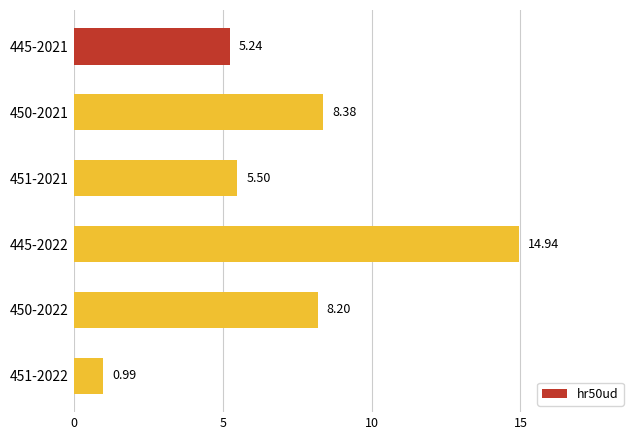

Which has a higher value, 450-2021 or 445-2022?

445-2022